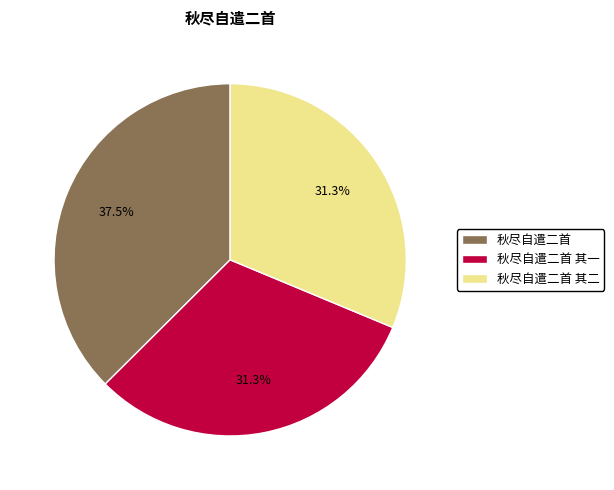

Is there any slice that represents more than half of the pie?

No